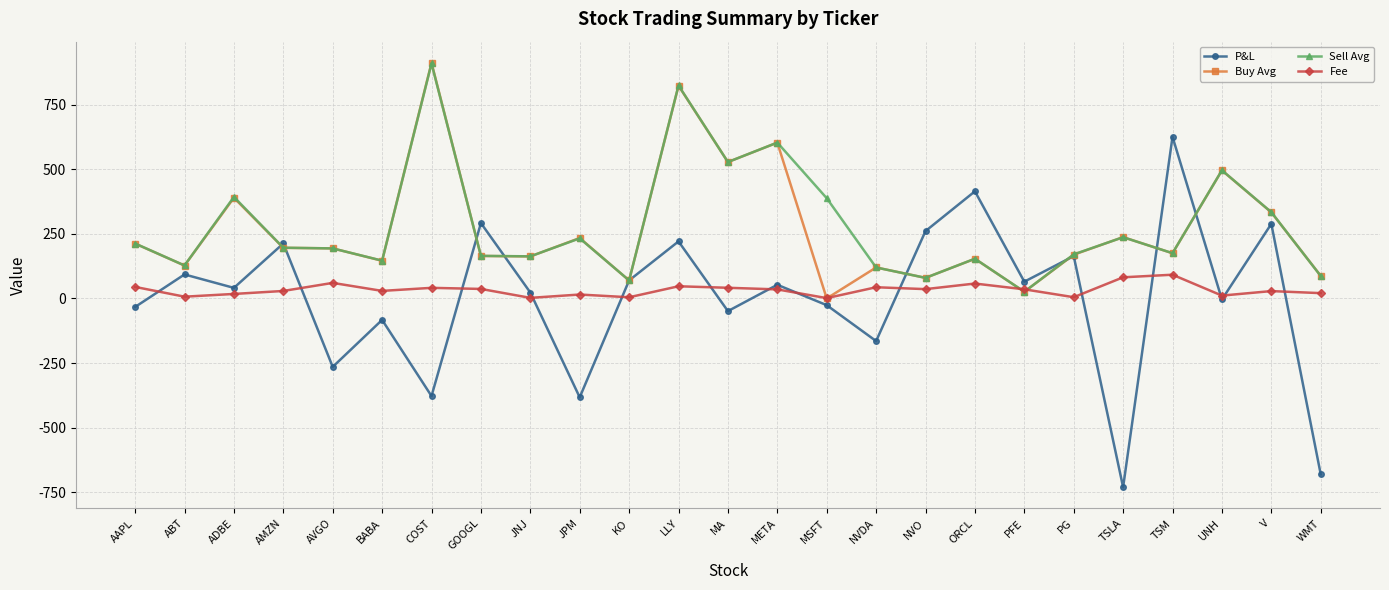

Which category has the lowest value in the P&L series?

TSLA